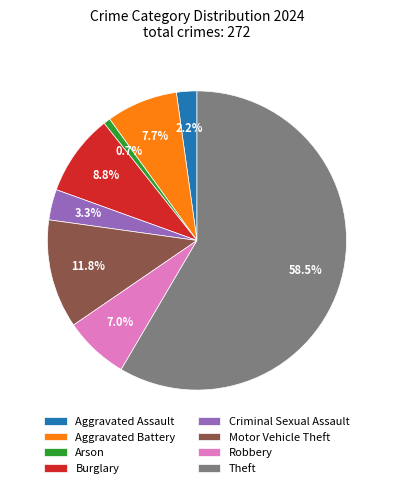

To the nearest percent, what portion does Motor Vehicle Theft represent?

12%